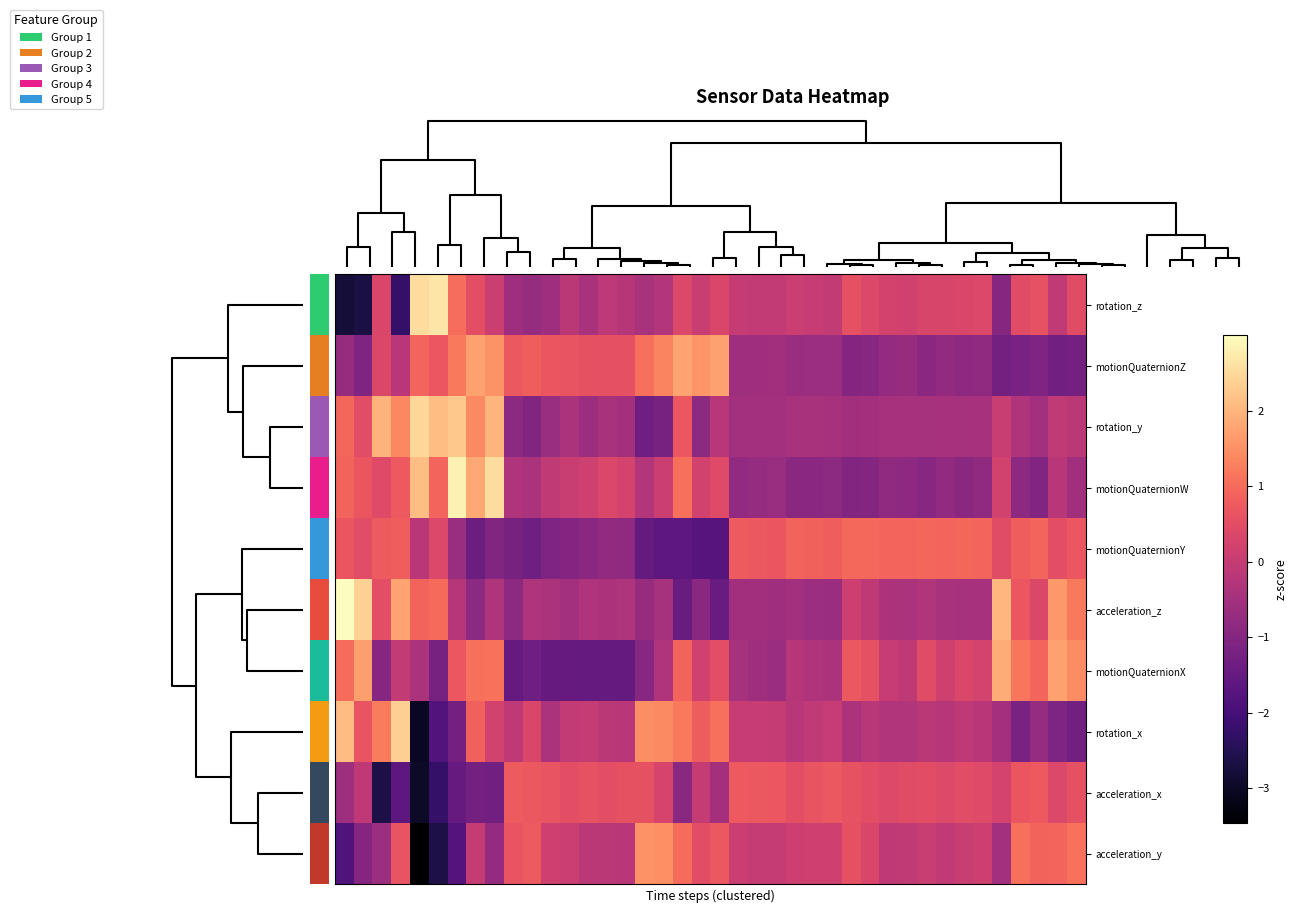

Rank the series by their maximum value, from highest to lowest.

acceleration_z, motionQuaternionW, rotation_z, rotation_y, rotation_x, motionQuaternionX, motionQuaternionZ, acceleration_y, motionQuaternionY, acceleration_x